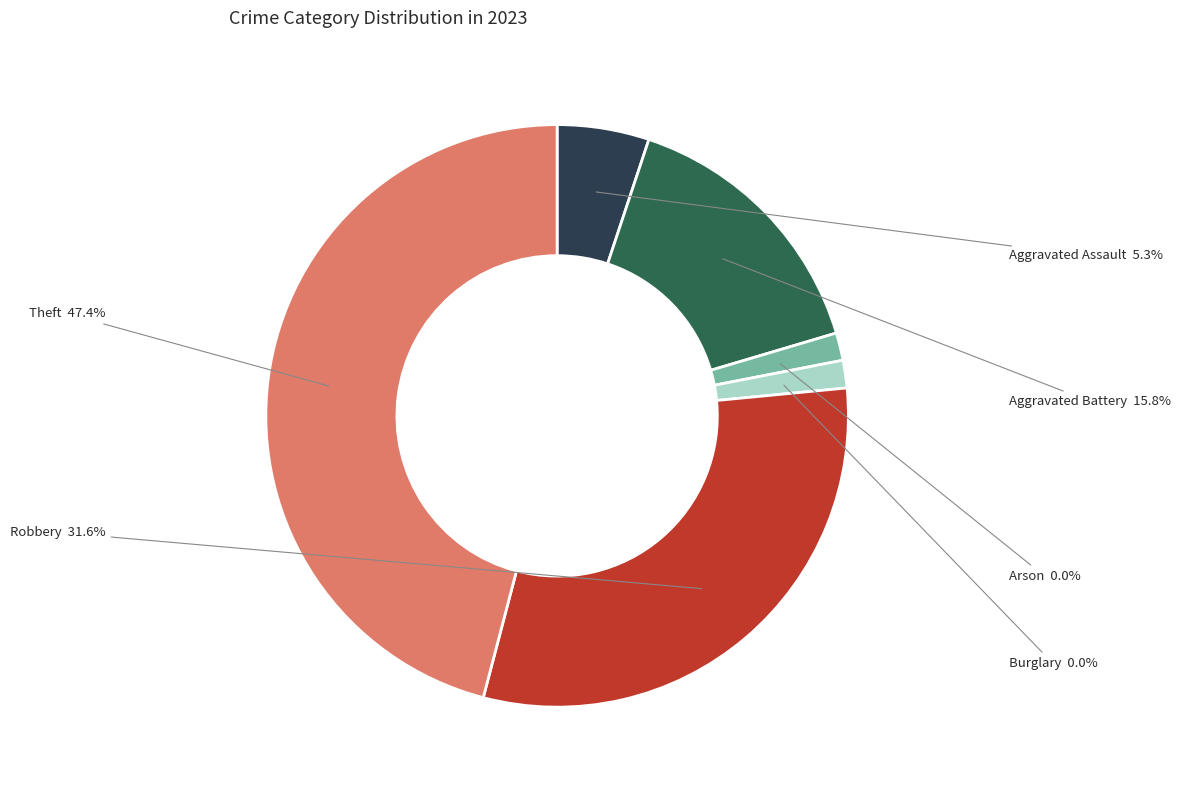

Which slice is the largest?

Theft